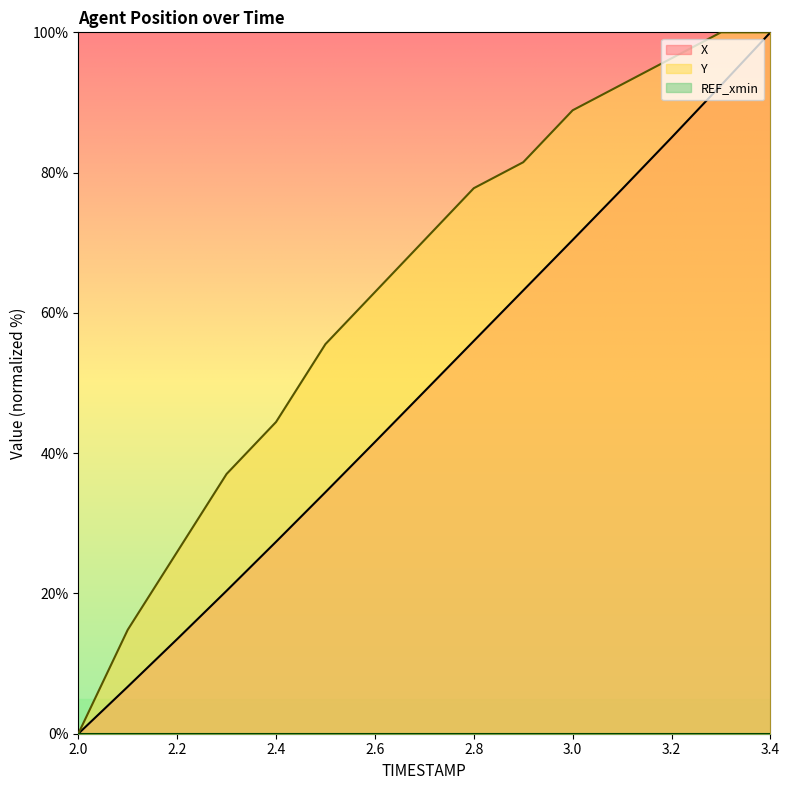

What is the sum of all X values?

737.5